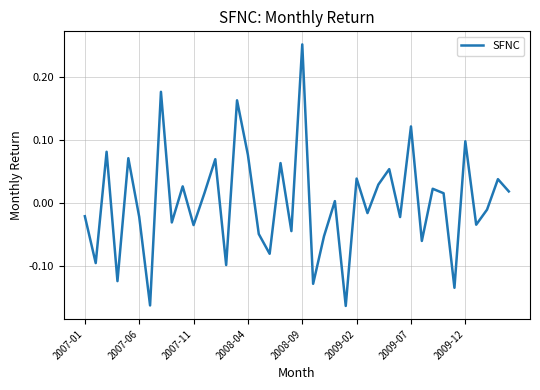

What is the difference between the maximum and minimum values?

0.4